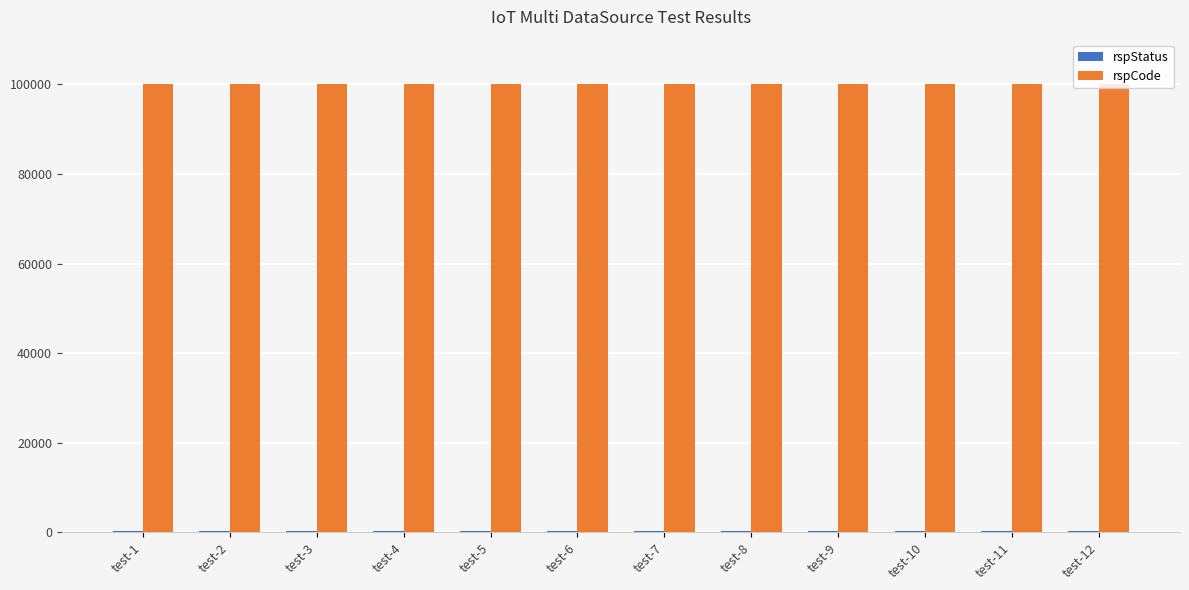

Which series has the largest total across all categories?

rspCode